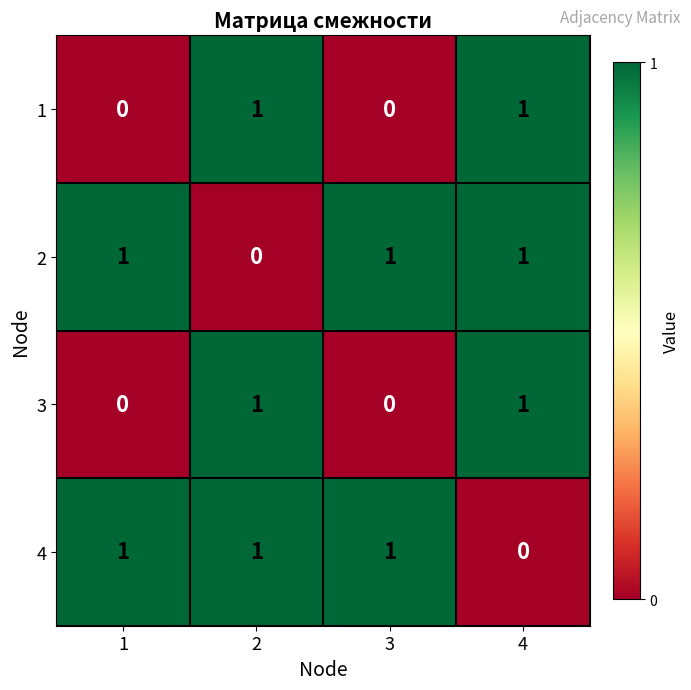

The 1 series shows 0 at 3. True or false?

True